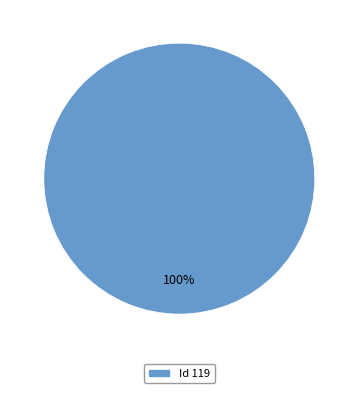

Is it true that Id 119 is 100% of the pie?

True